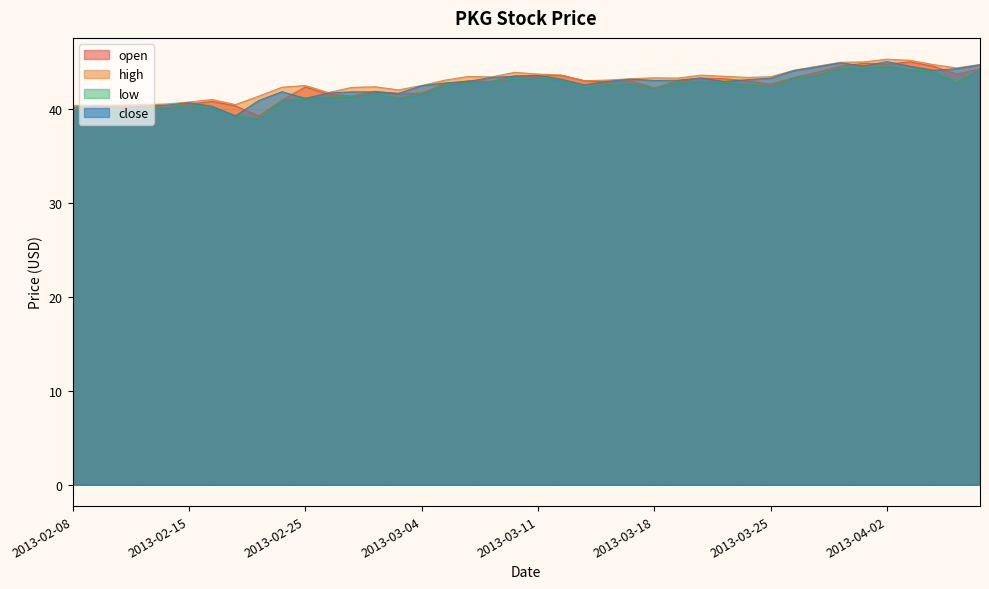

Where is close nearest to the value 42?

2013-02-22